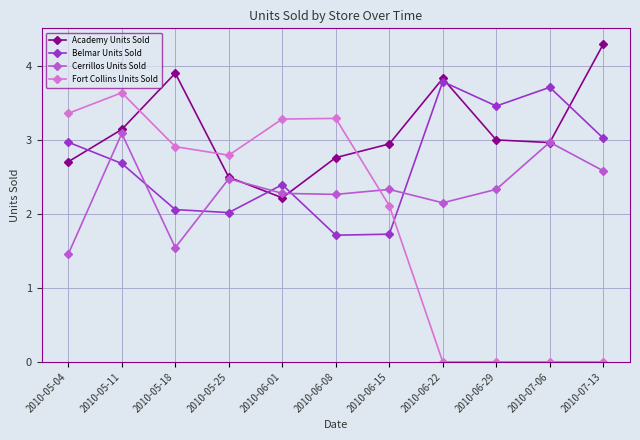

Which series ends up on top after the final intersection of Belmar Units Sold and Fort Collins Units Sold?

Belmar Units Sold